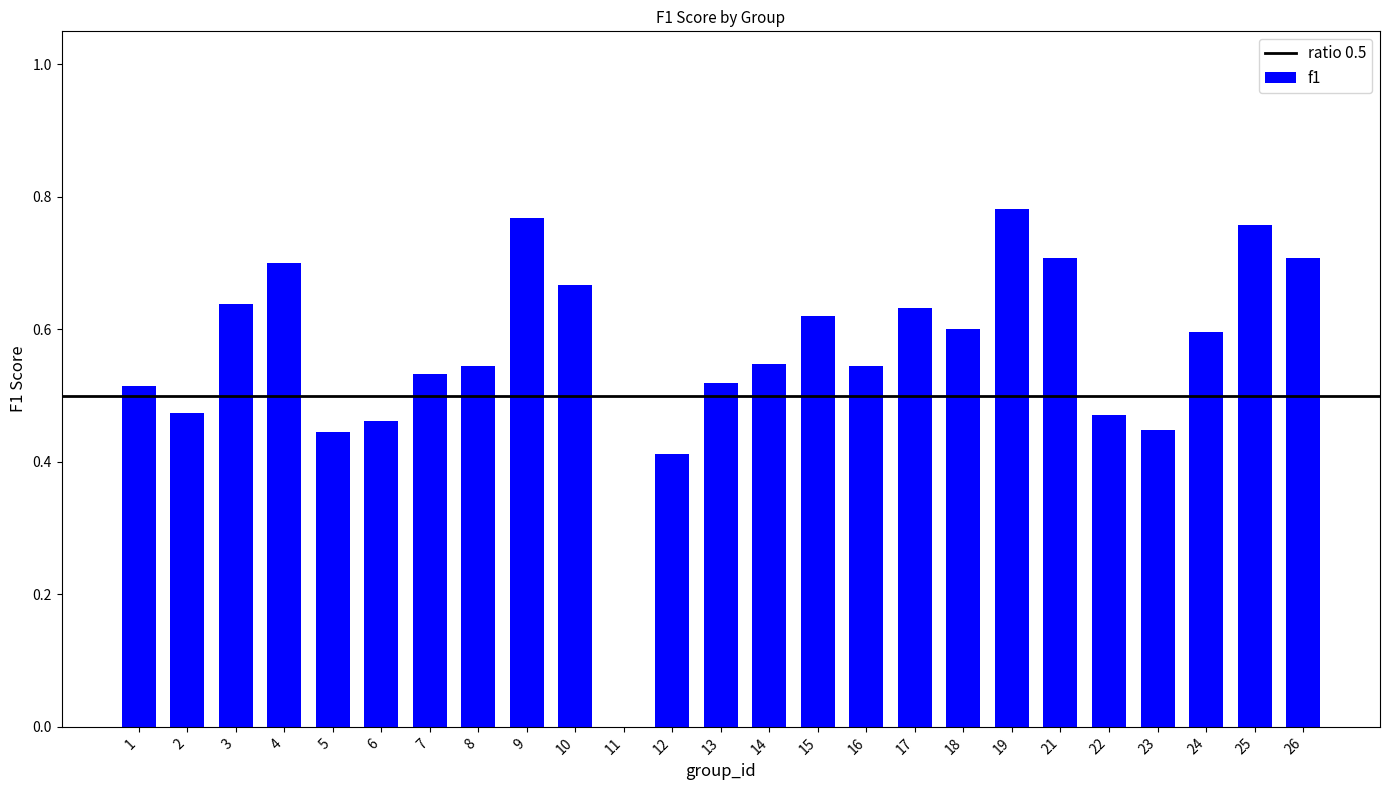

The value at 22 is 0.8. True or false?

False